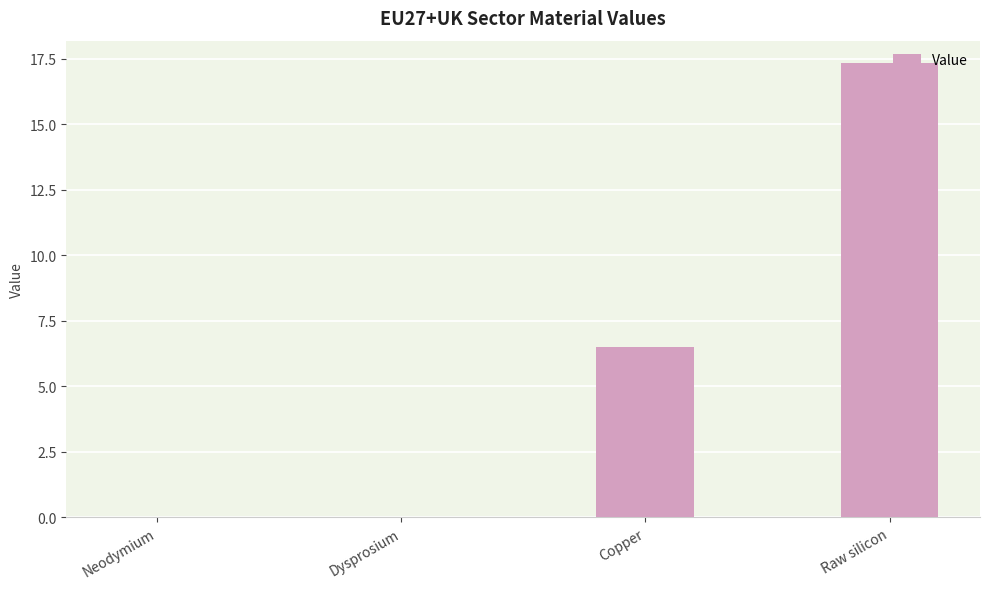

The value at Copper is 6.5. True or false?

True